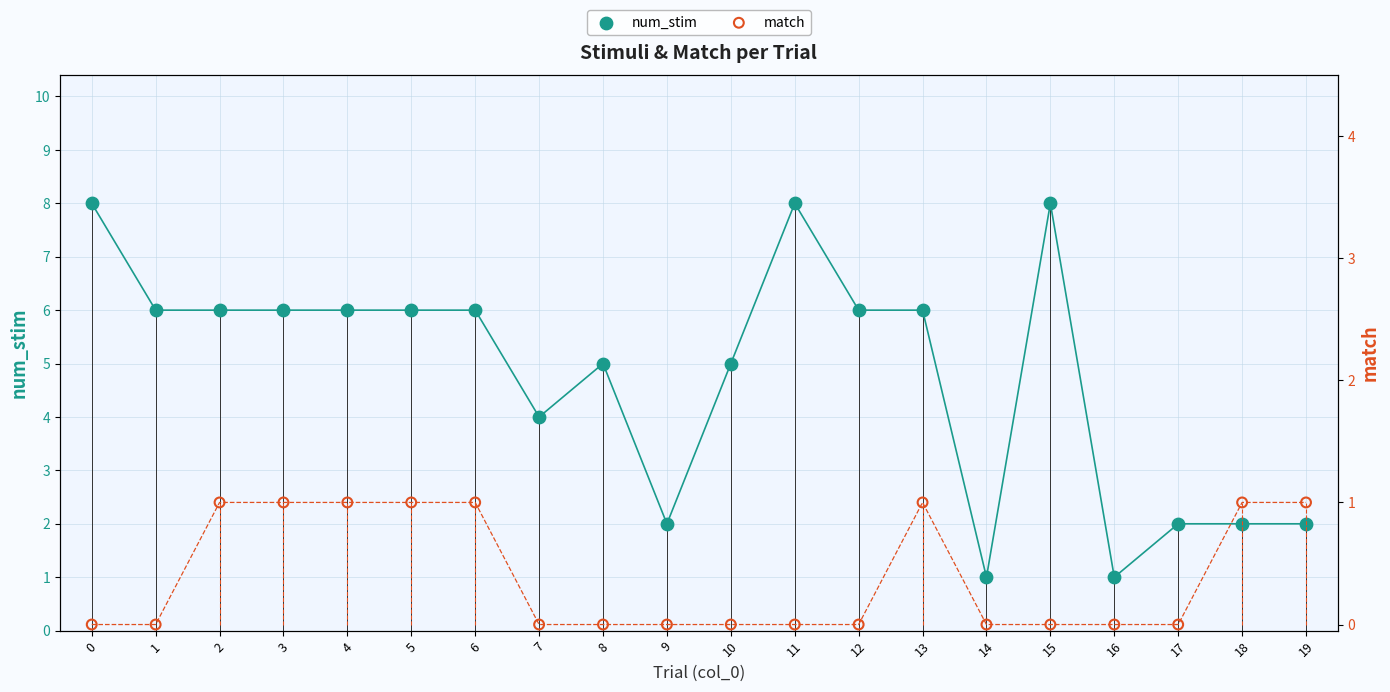

Which series has the widest spread of Y values?

num_stim